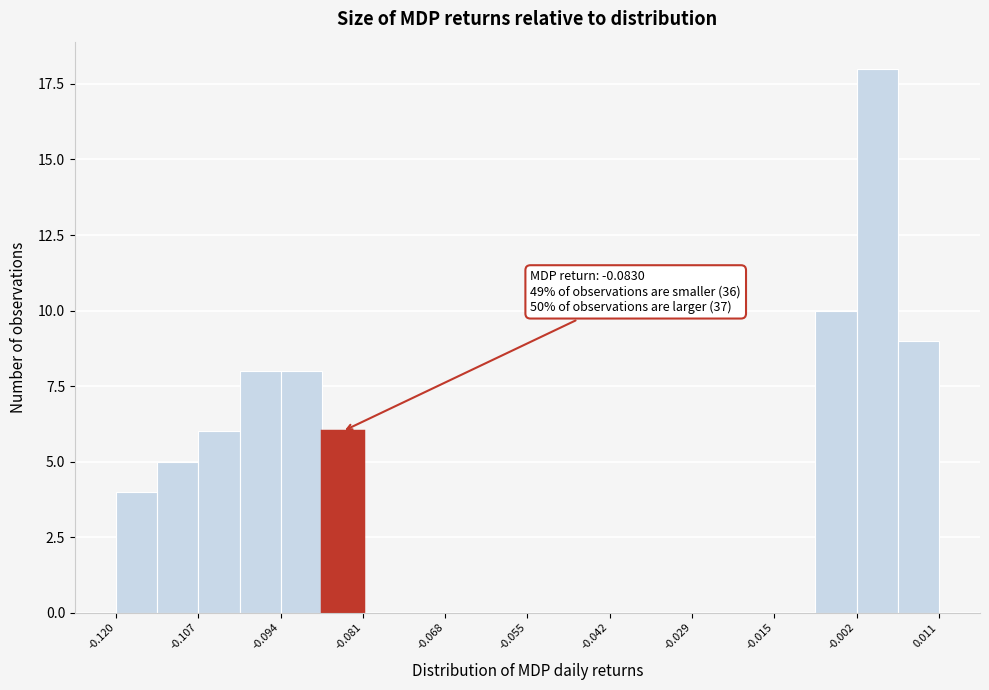

Read against the x-axis, roughly where is the centre of the tallest bar?

0.002